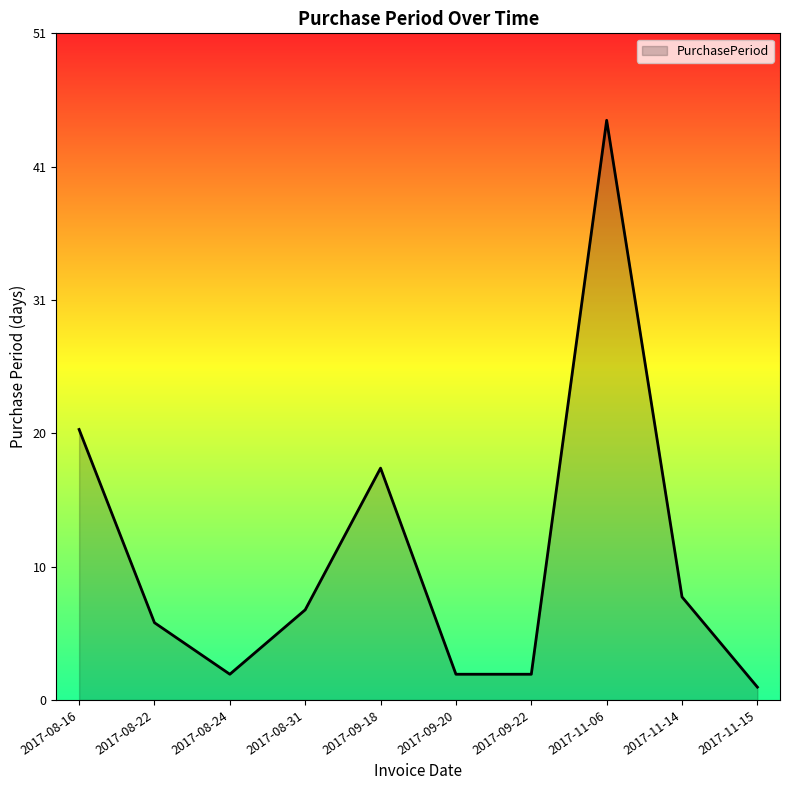

Does the chart have visible grid lines?

No